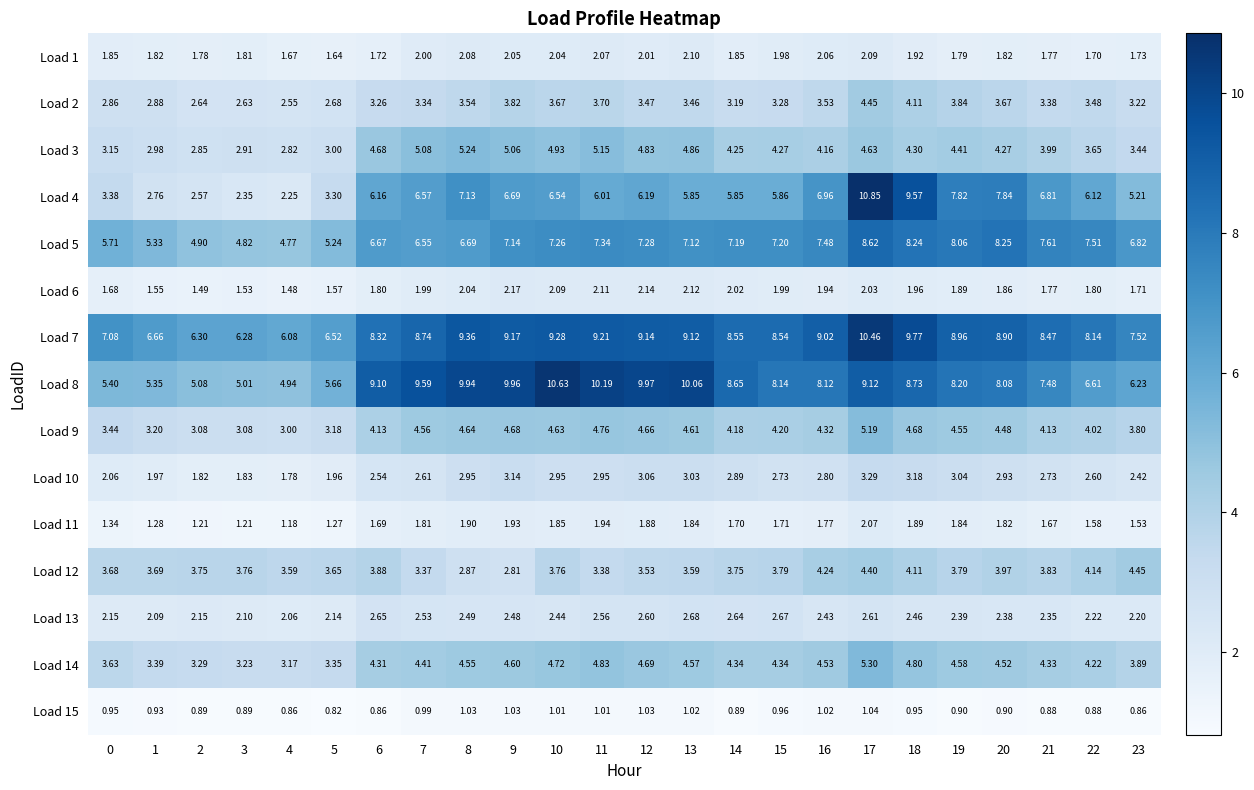

Is the value of Load 14 at 0 greater than the value of Load 9 at 21?

No